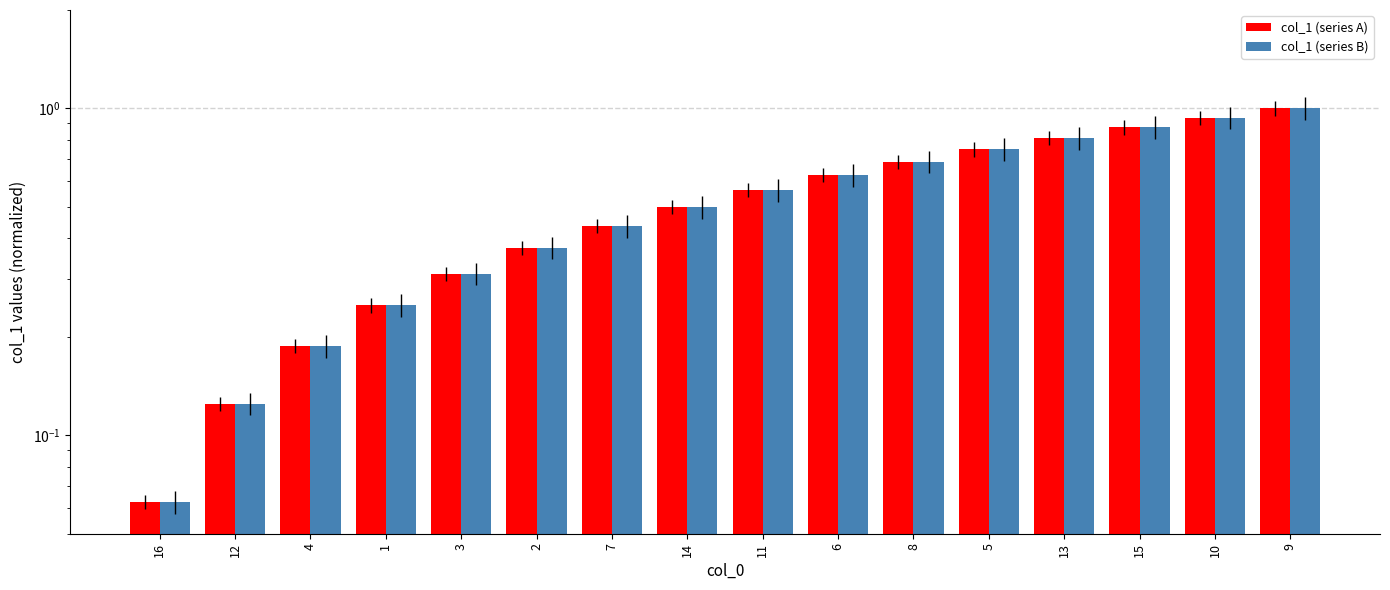

What position from the right is 8?

6